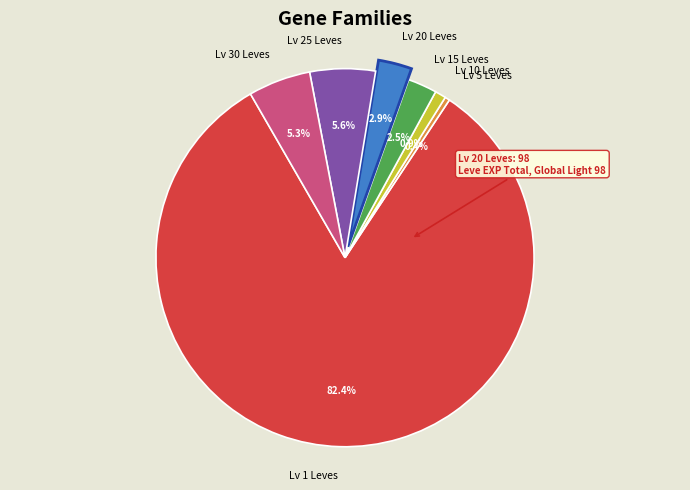

How many segments does this pie chart have?

7